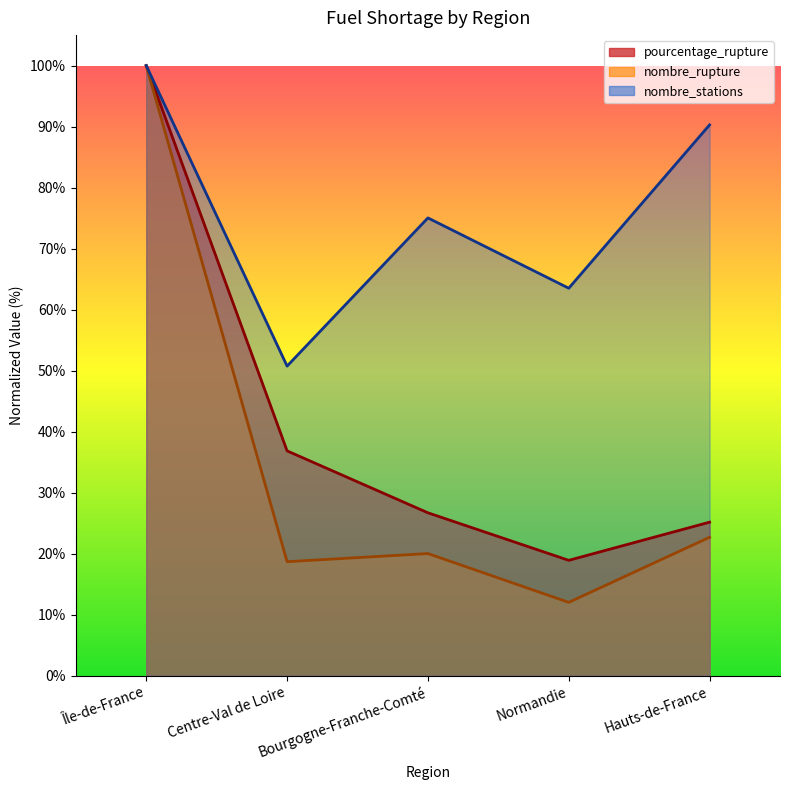

What is the maximum value for nombre_stations?

100.0